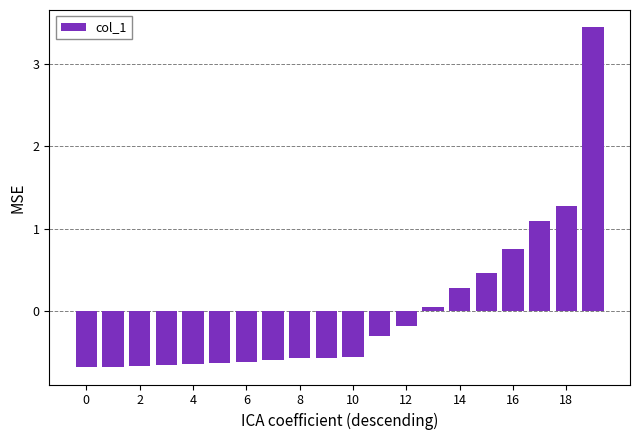

What is the value of the 2nd bar from the left?

-0.7